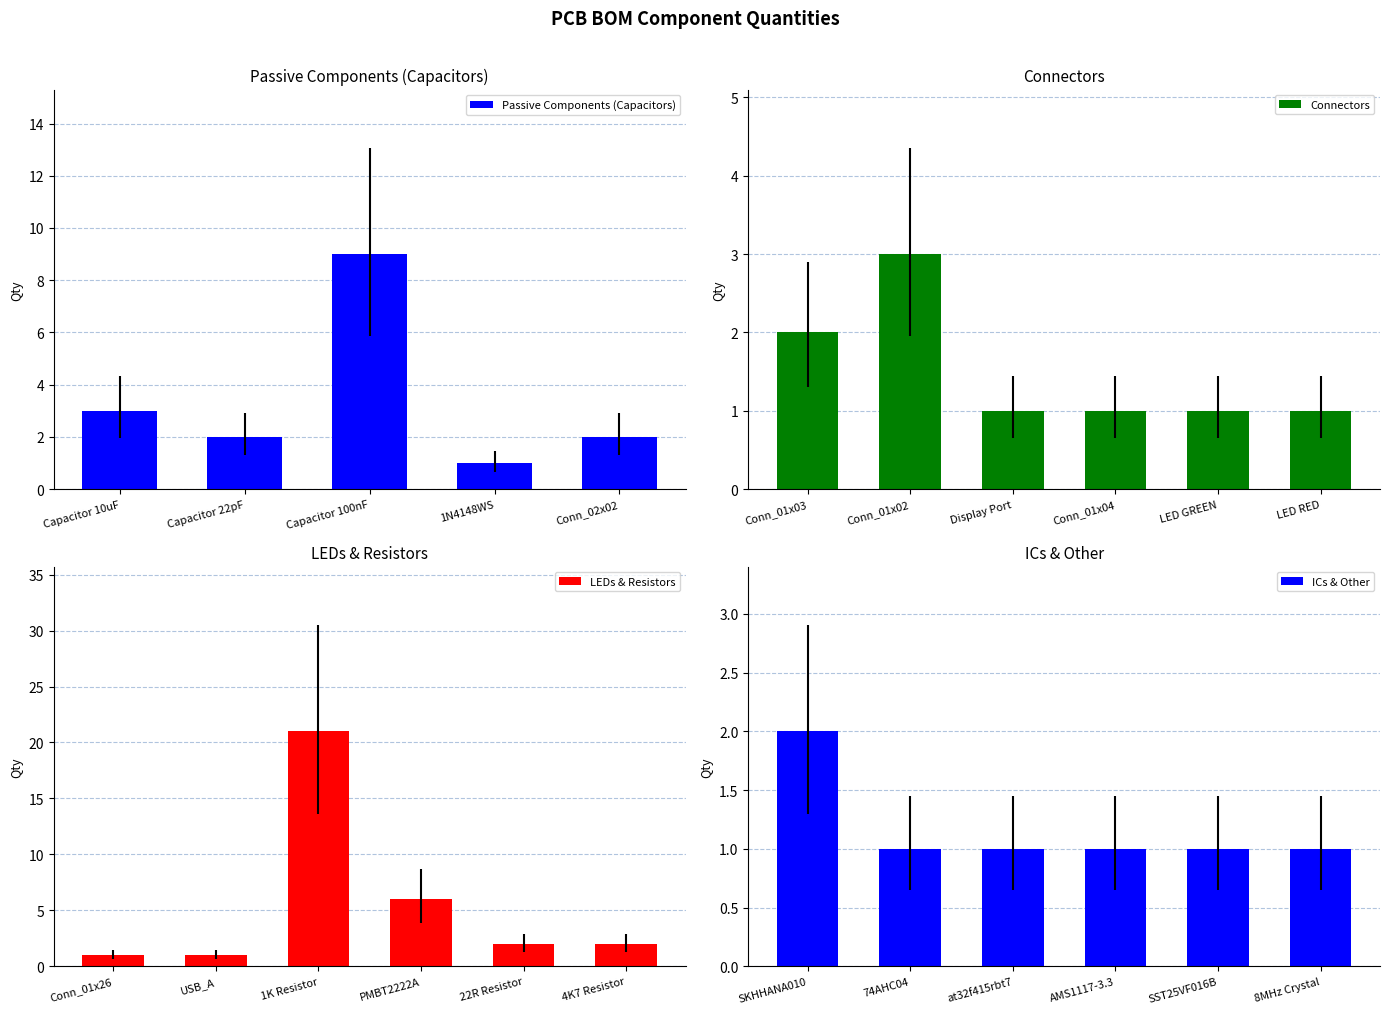

What is the value of the 10th bar from the left?

1